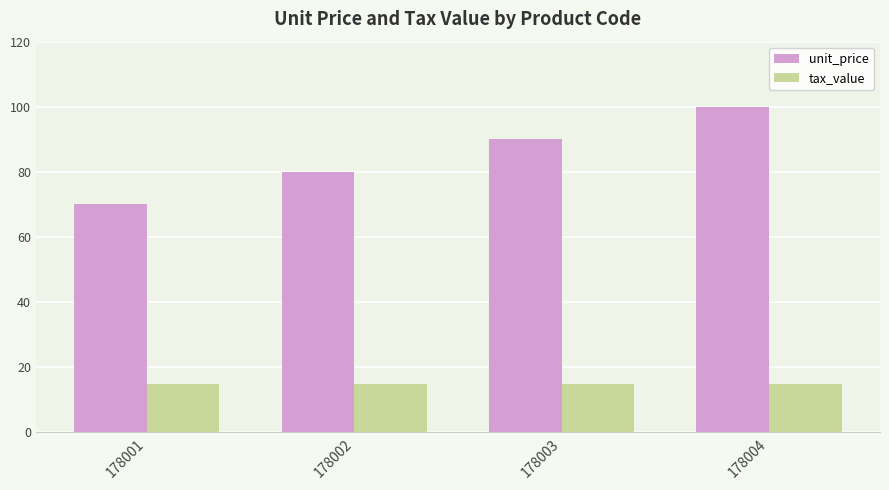

What value does the tax_value series have at 178004?

15